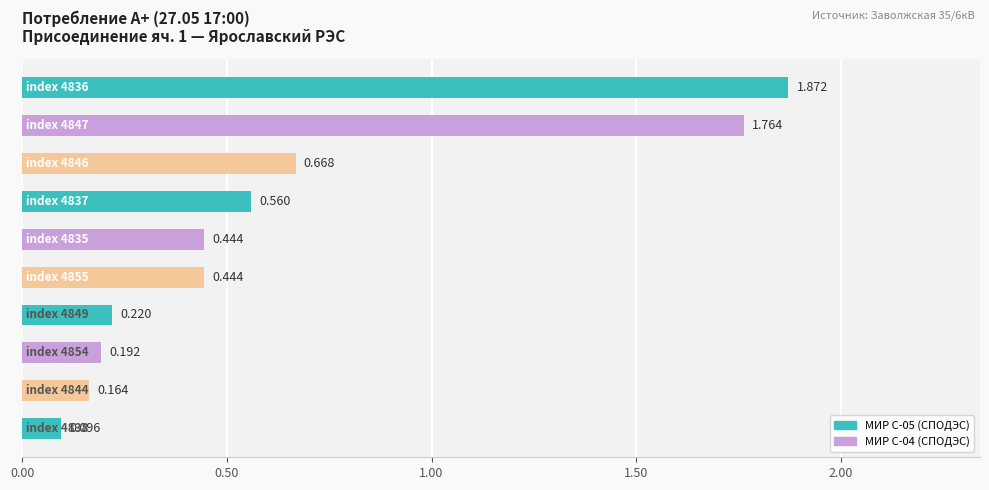

What is the maximum value shown in the chart?

1.9